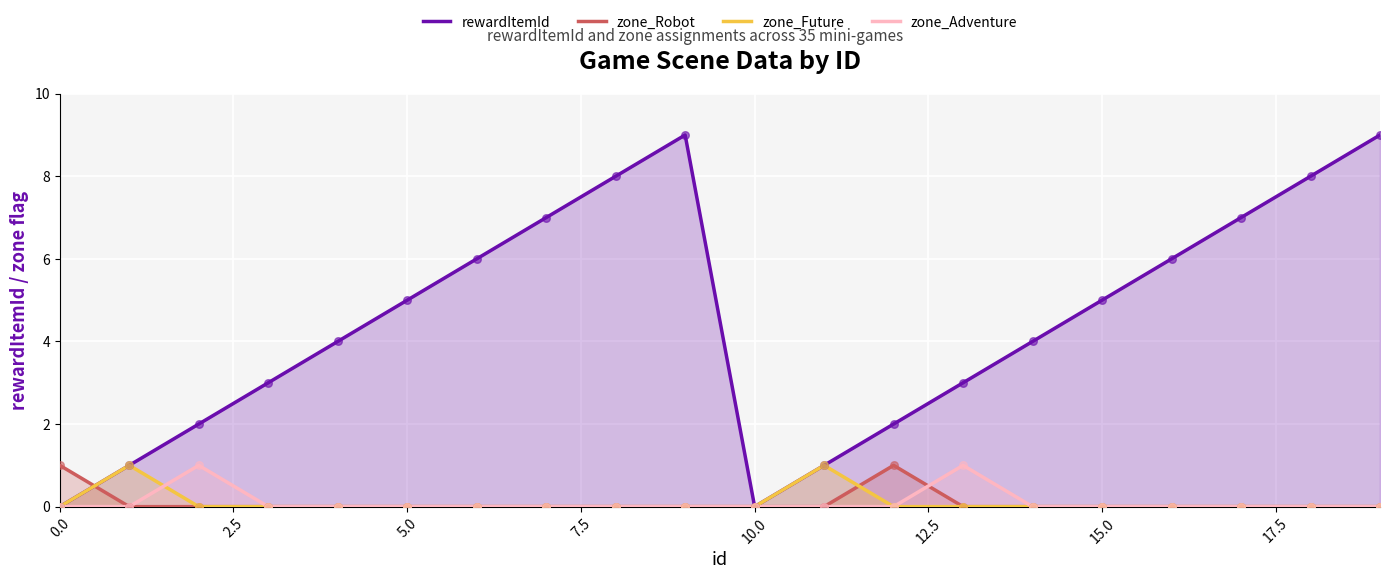

Which series contains the lowest Y value?

rewardItemId